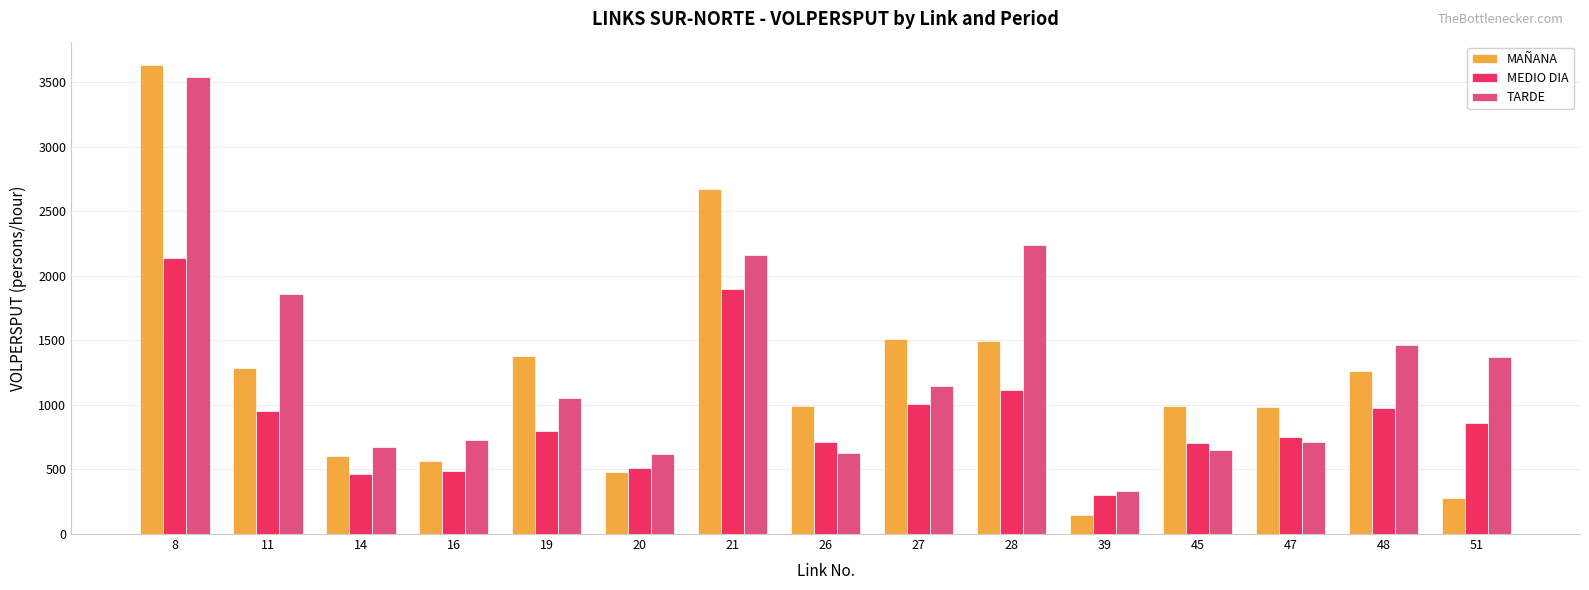

What value does the MEDIO DIA series have at 45?

705